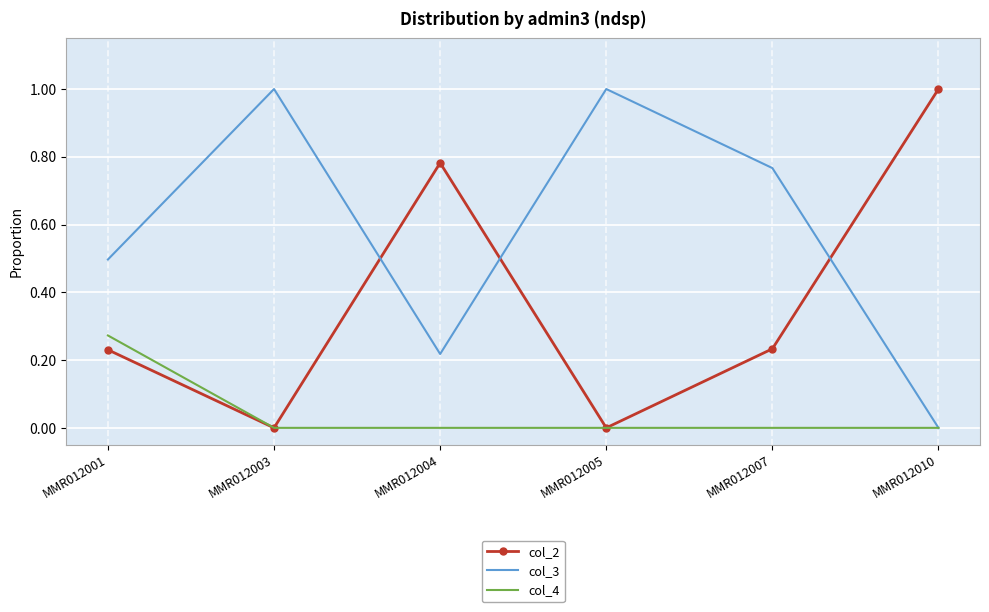

The col_4 series shows 0.1 at MMR012001. True or false?

False